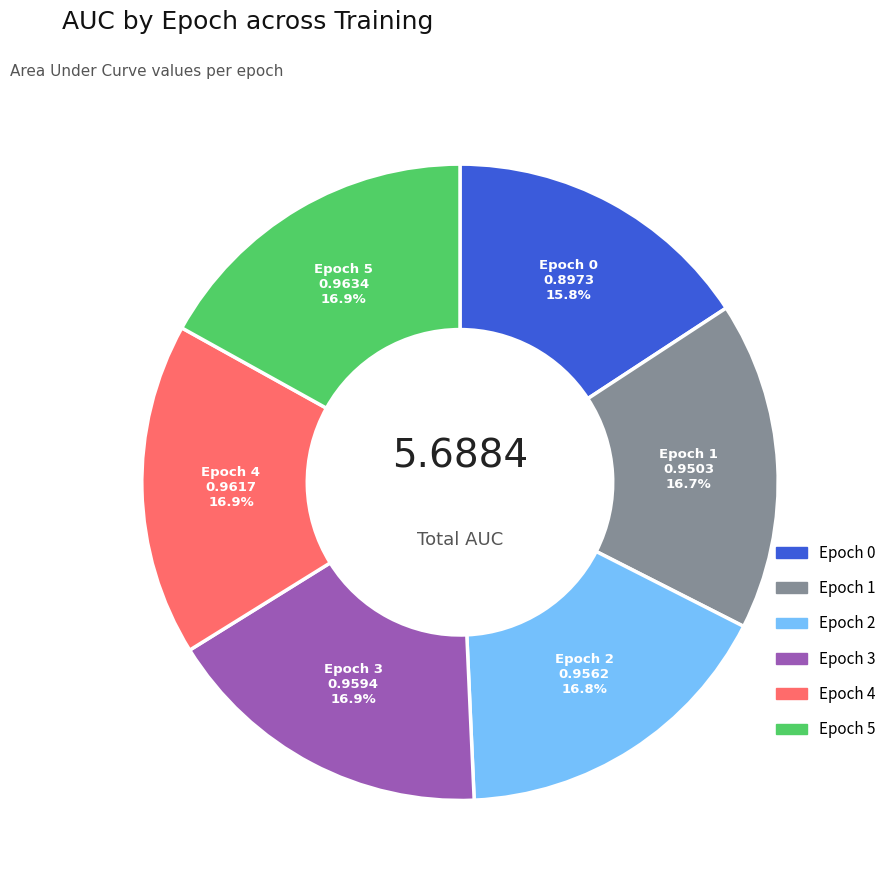

Is there a majority slice in this chart?

No